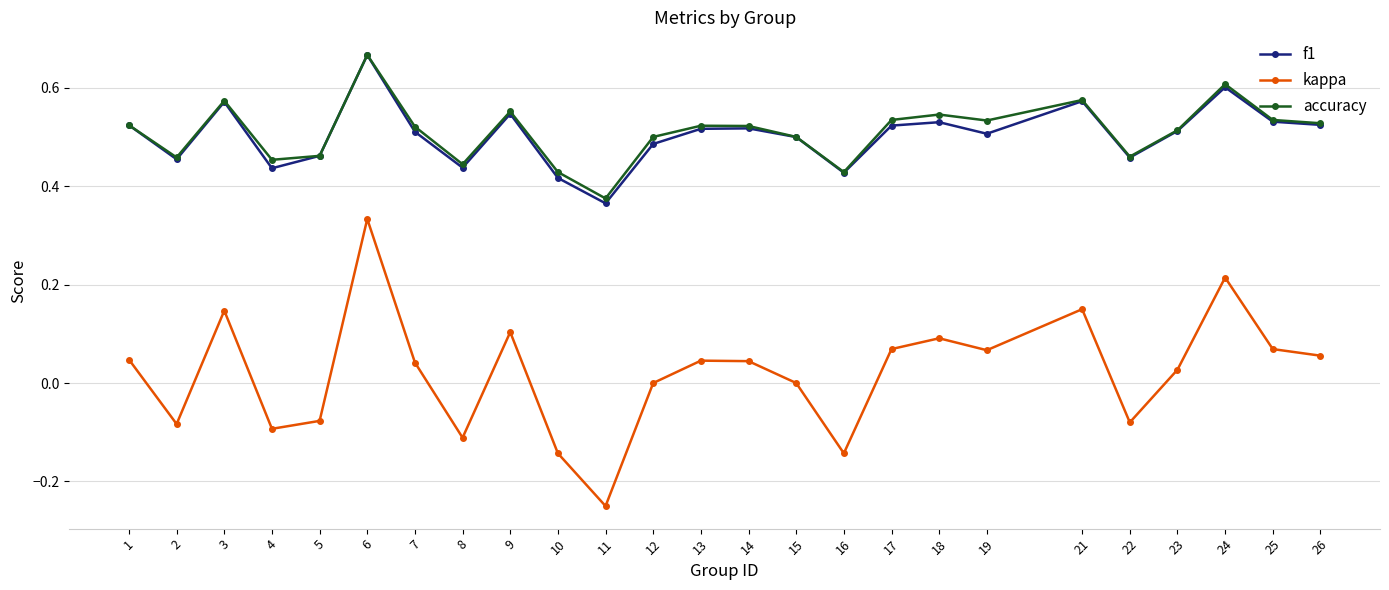

At which category does the chart reach its peak across all series?

6